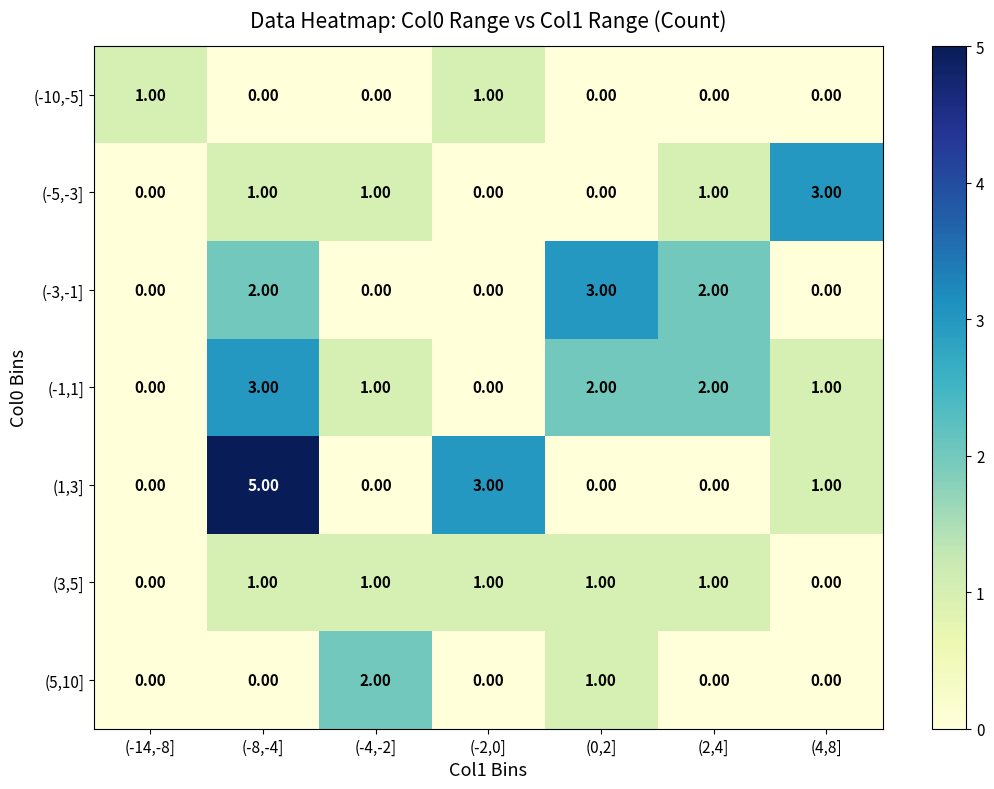

What is the difference between the second highest and minimum values in the (1,3] series?

3